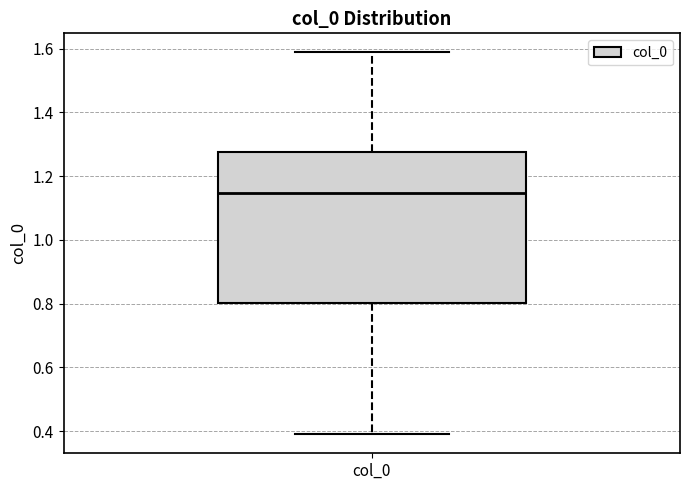

Read this box plot against the y-axis: the position of the median line, the range covered by the box, and the ends of both whiskers. The values are not printed on the chart, so give them approximately, as read against the axis.

median 1.14, box 0.80 to 1.28, whiskers 0.40 to 1.58